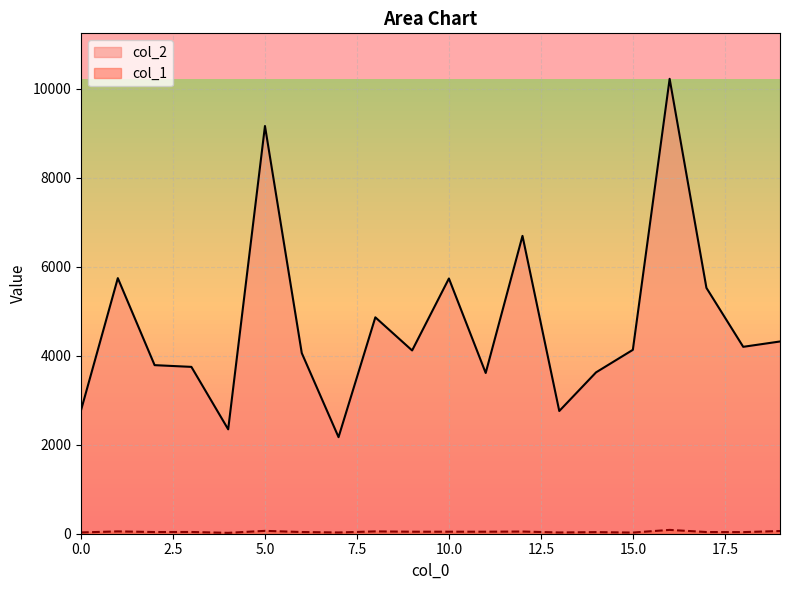

Which series has the largest total across all categories?

col_2